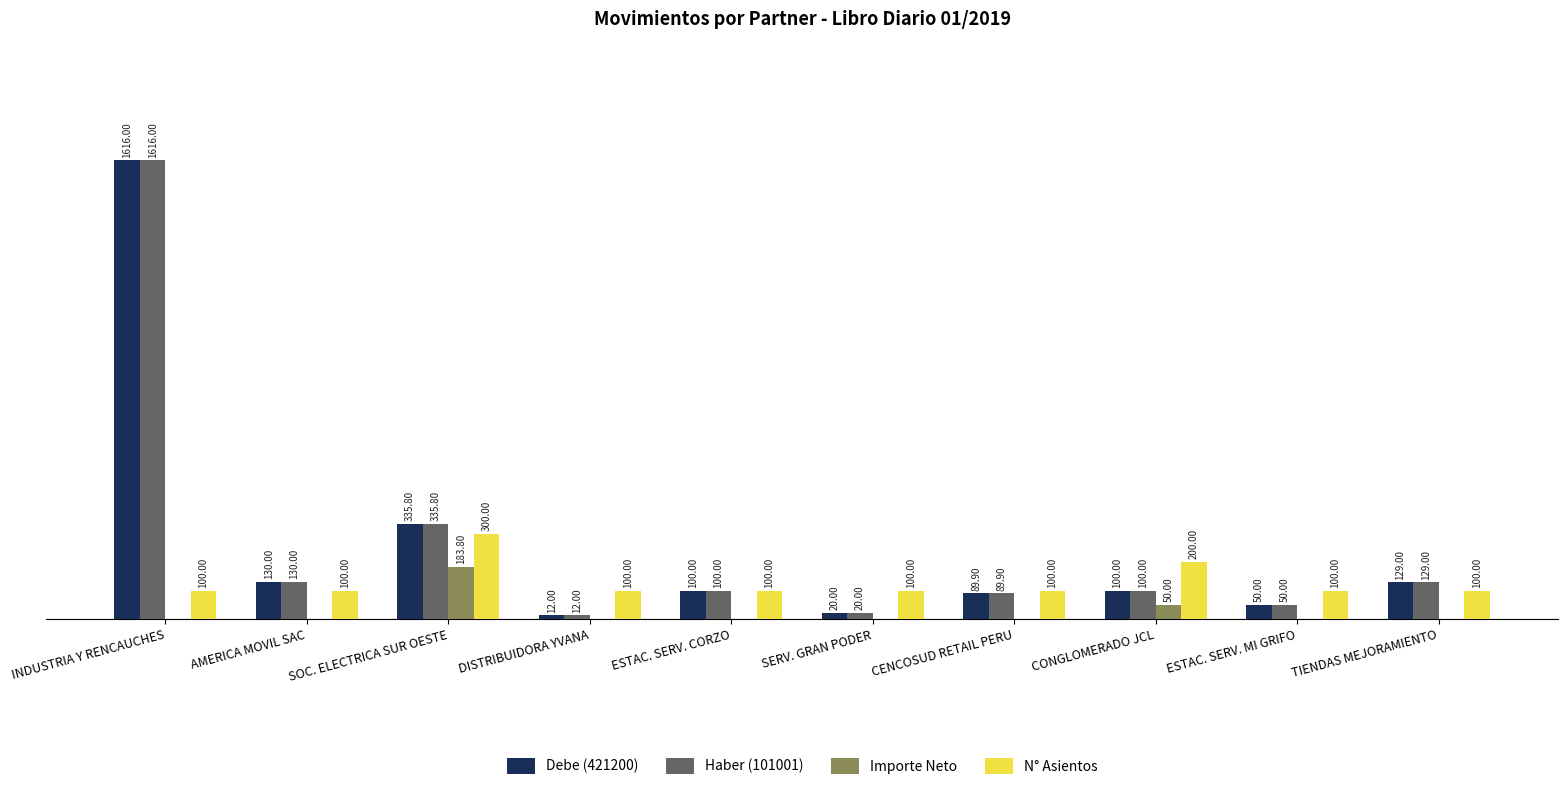

At which label is Haber (101001) closest to 814?

SOC. ELECTRICA SUR OESTE